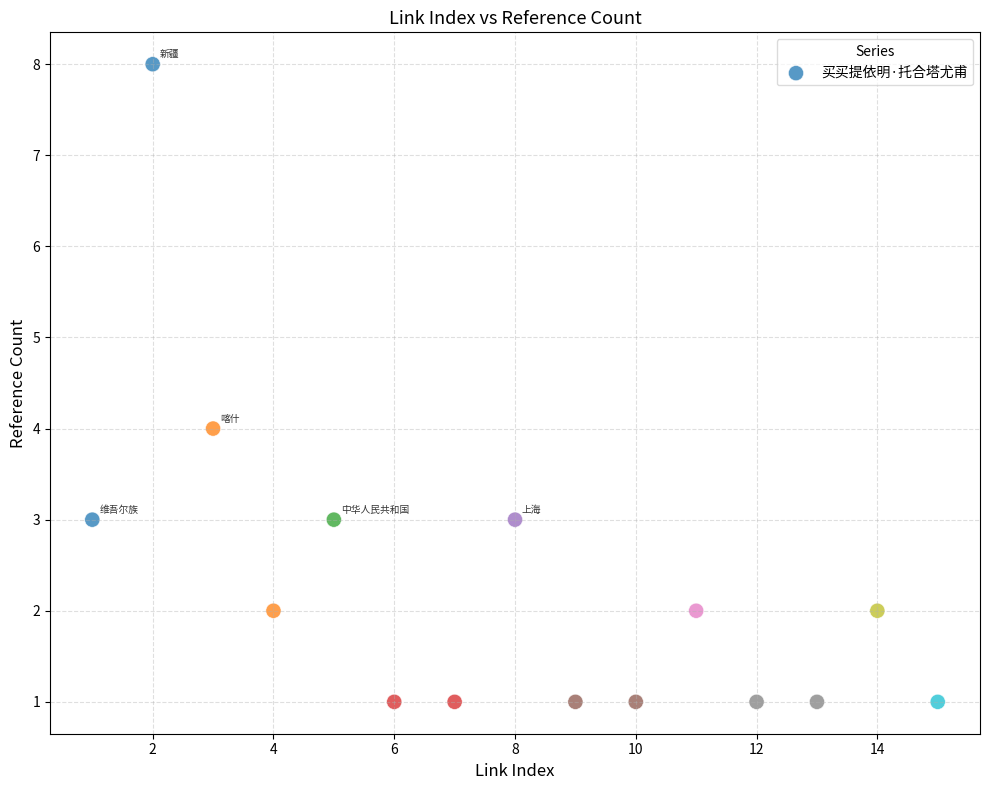

What is the range of Y values (max minus min)?

7